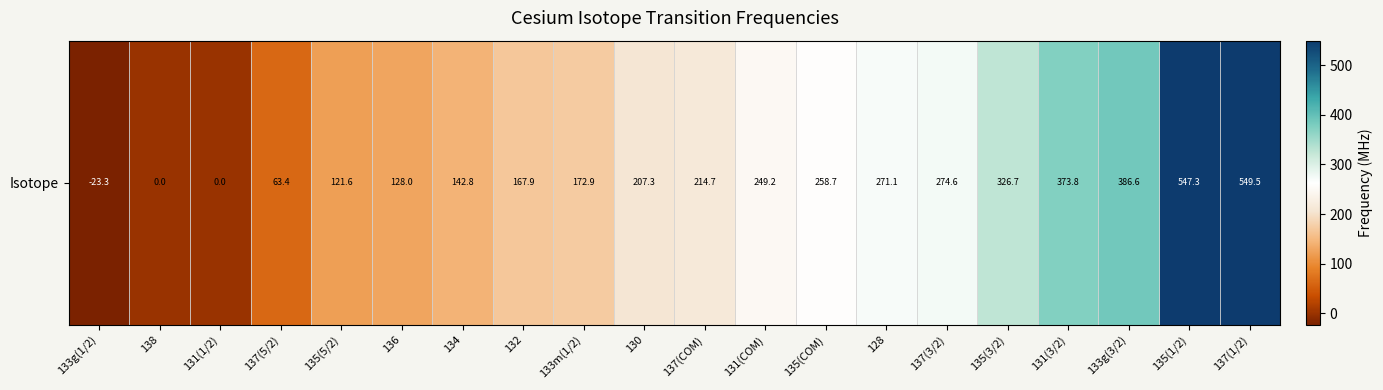

List the labels in order of value, smallest first.

133g(1/2), 138, 131(1/2), 137(5/2), 135(5/2), 136, 134, 132, 133m(1/2), 130, 137(COM), 131(COM), 135(COM), 128, 137(3/2), 135(3/2), 131(3/2), 133g(3/2), 135(1/2), 137(1/2)